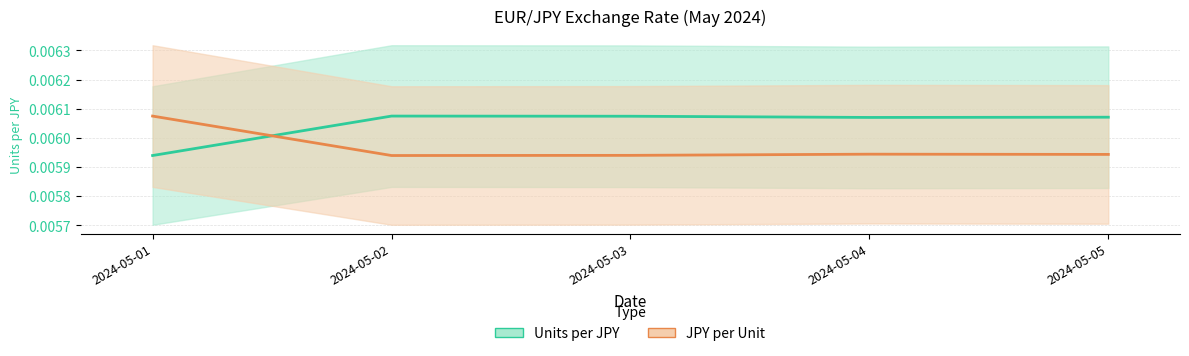

The Units per JPY series shows 0.0 at 2024-05-02. True or false?

True